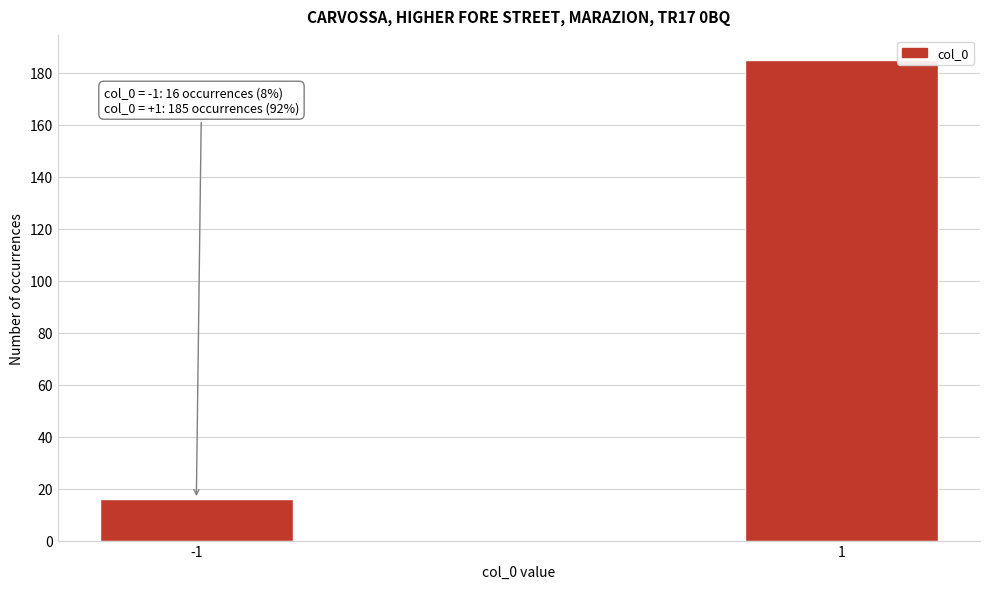

Reading left to right, list all the values displayed in this chart.

16	185